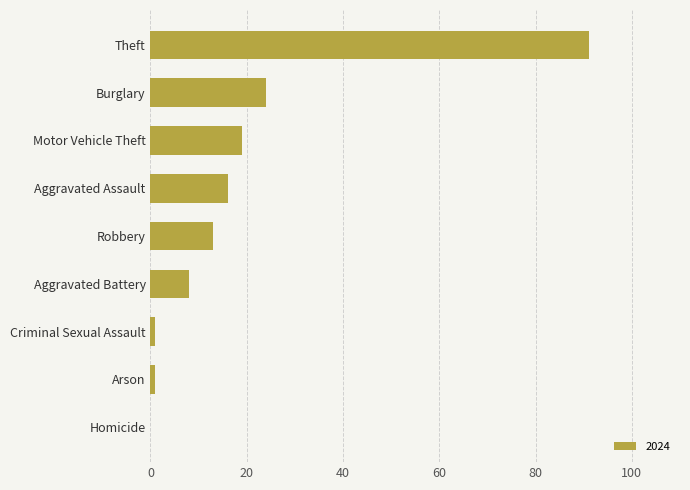

Count the number of categories in the chart.

9